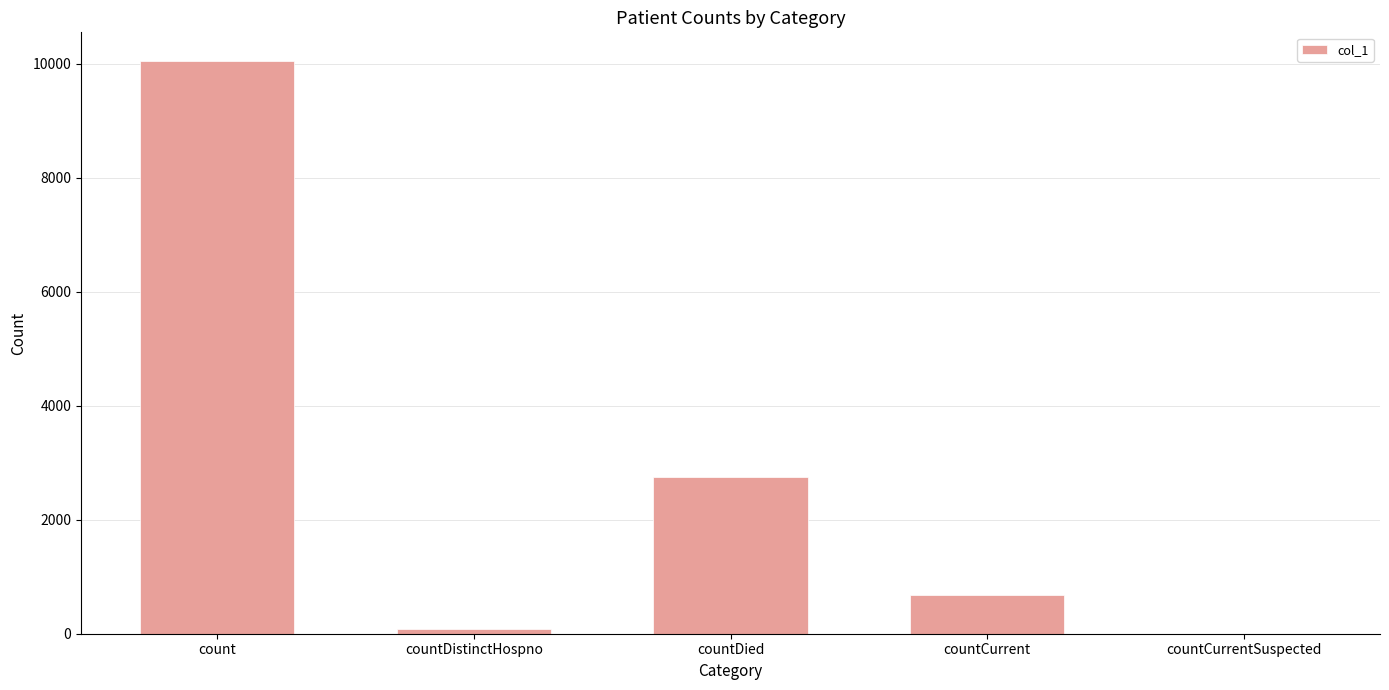

How many positive values are there?

4